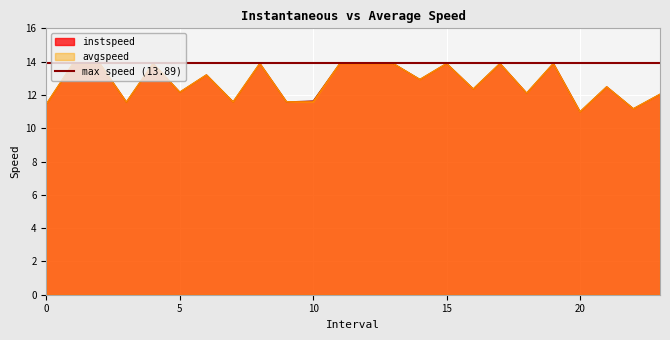

The value of avgspeed at 22.0 is 11.2. True or false?

True